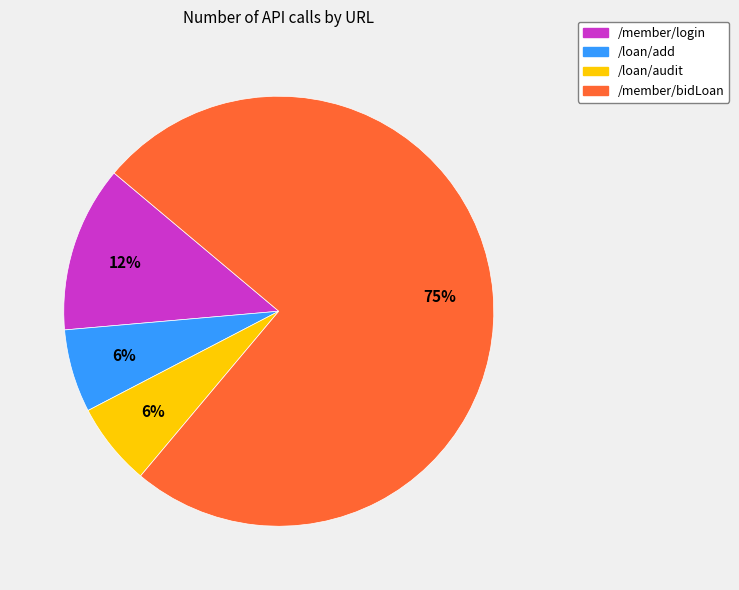

What is the largest slice in the pie chart?

/member/bidLoan